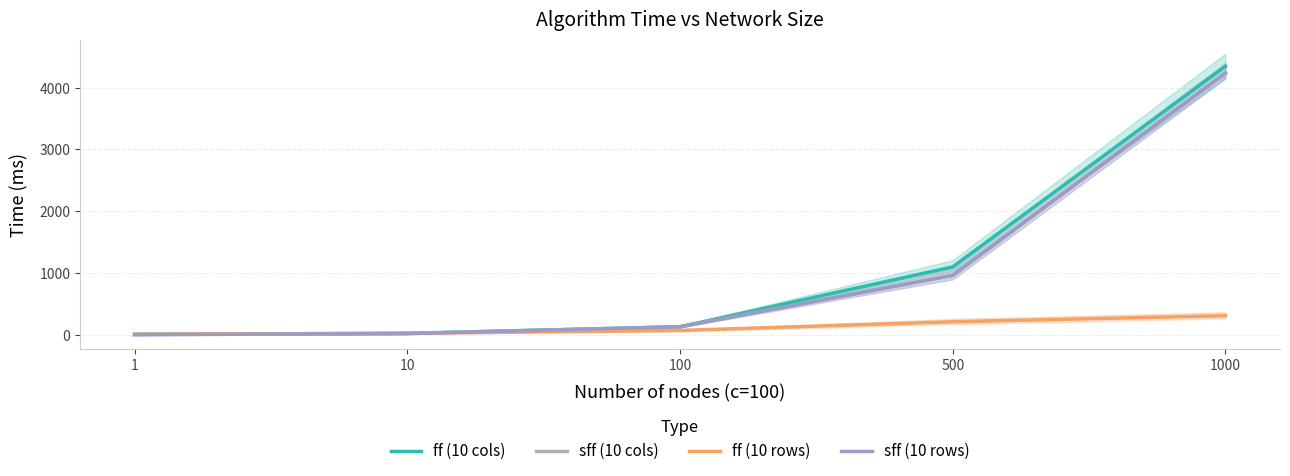

Rank the categories by sff (10 cols) value from lowest to highest.

1, 10, 100, 500, 1000